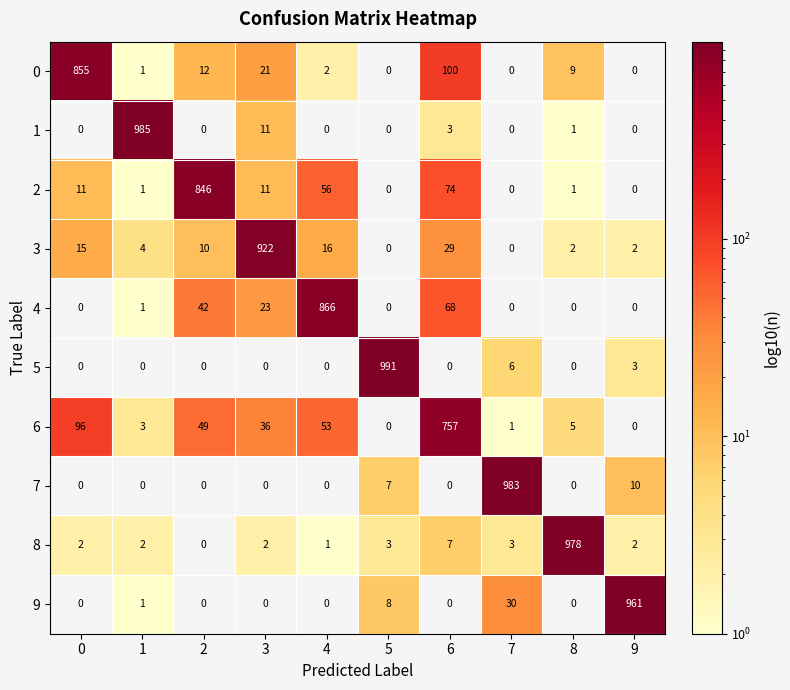

True or false: 7 has a value of 0 at 6.

True